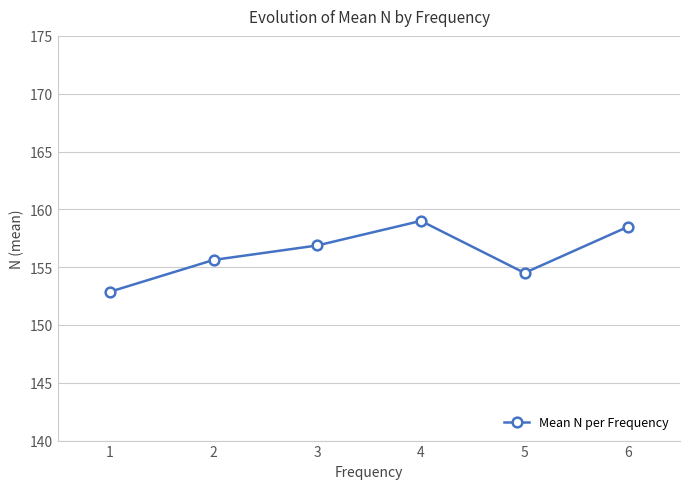

At which category does the data reach its first local peak?

4